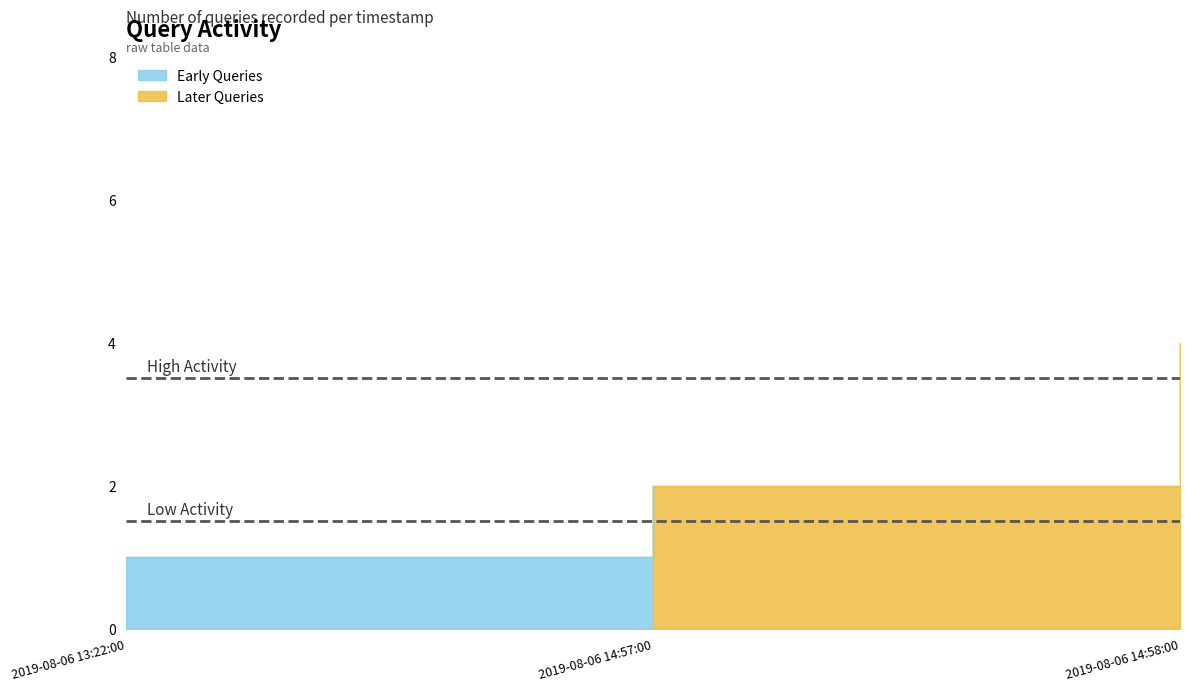

What is the difference between the maximum and minimum values?

3